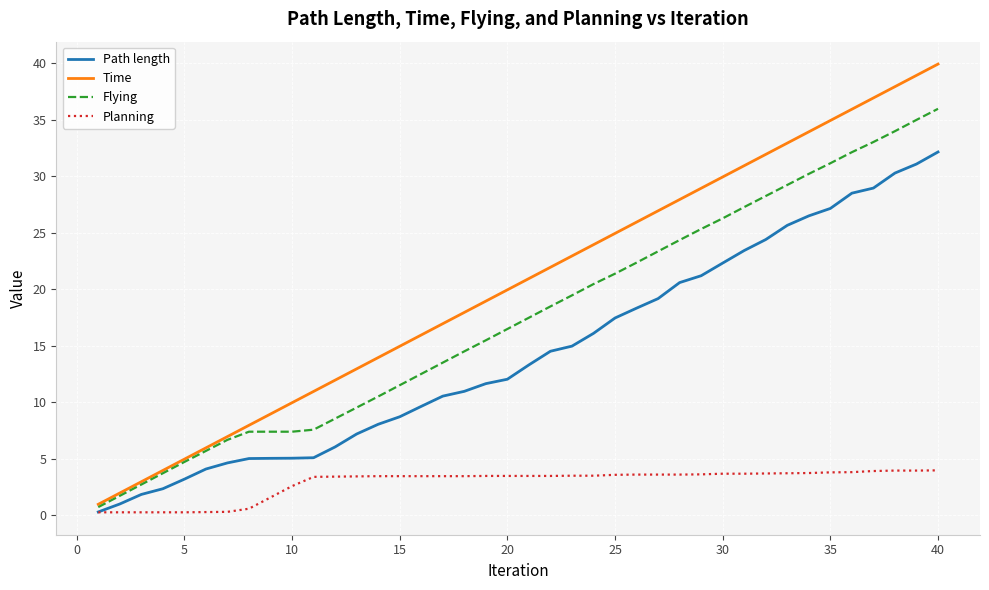

How many lines are shown in the chart?

4